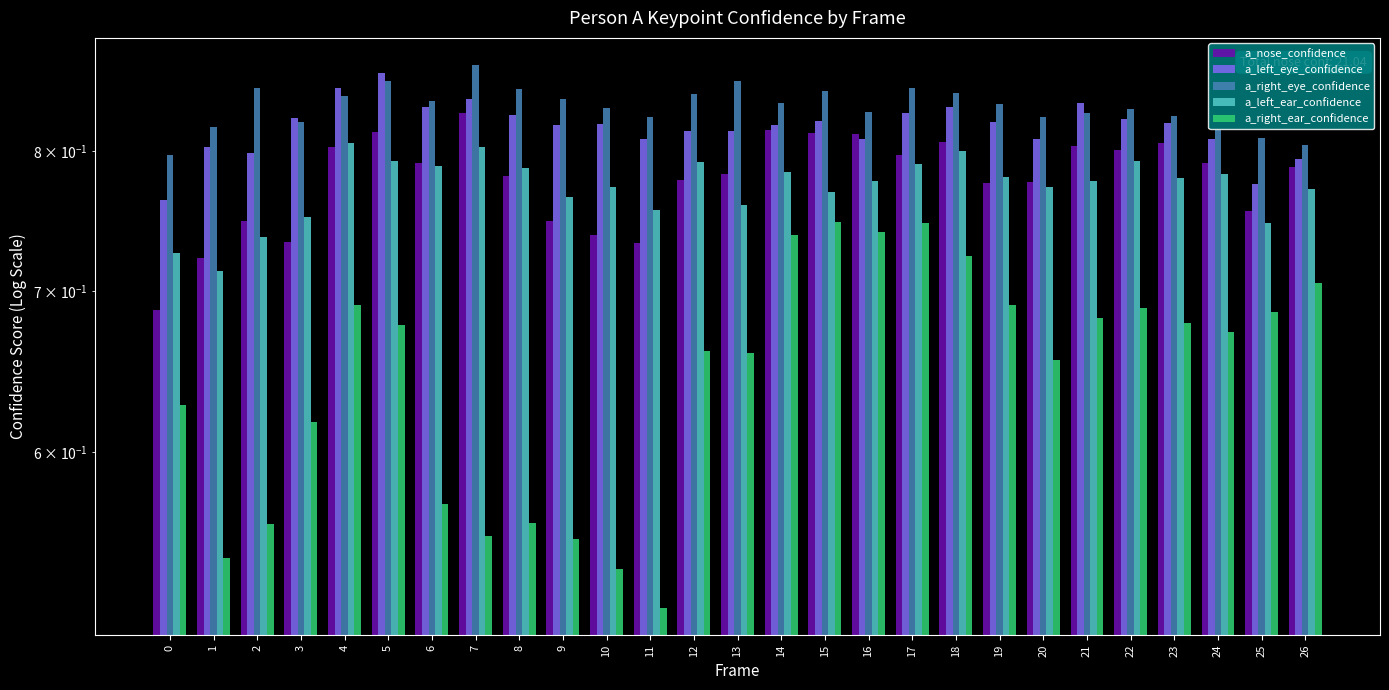

Which category has the lowest value across all series?

11